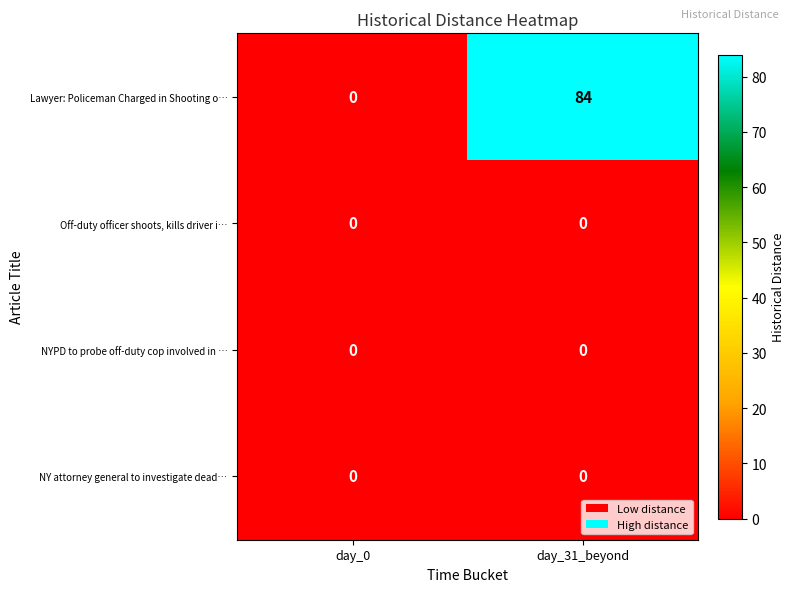

At which label is Lawyer: Policeman Charged in Shooting o… closest to 42?

day_0